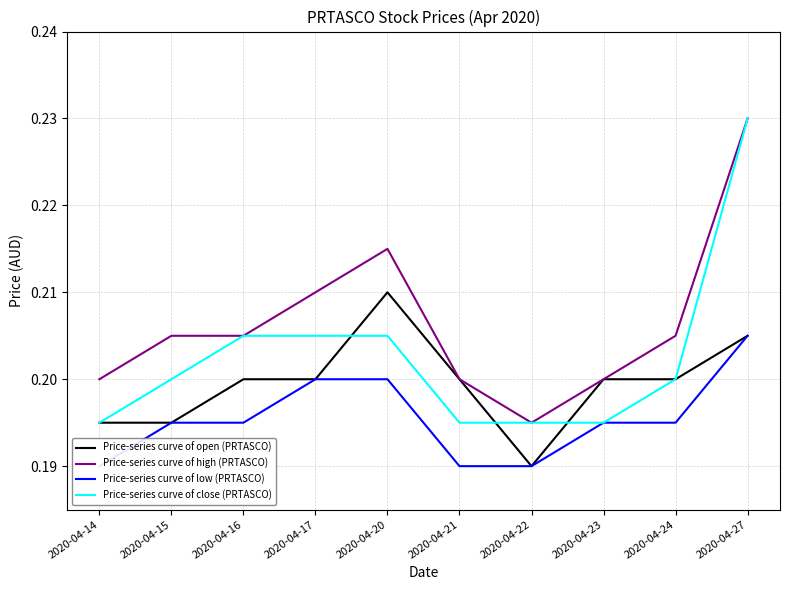

True or false: Price-series curve of high (PRTASCO) and Price-series curve of close (PRTASCO) intersect in this chart.

False